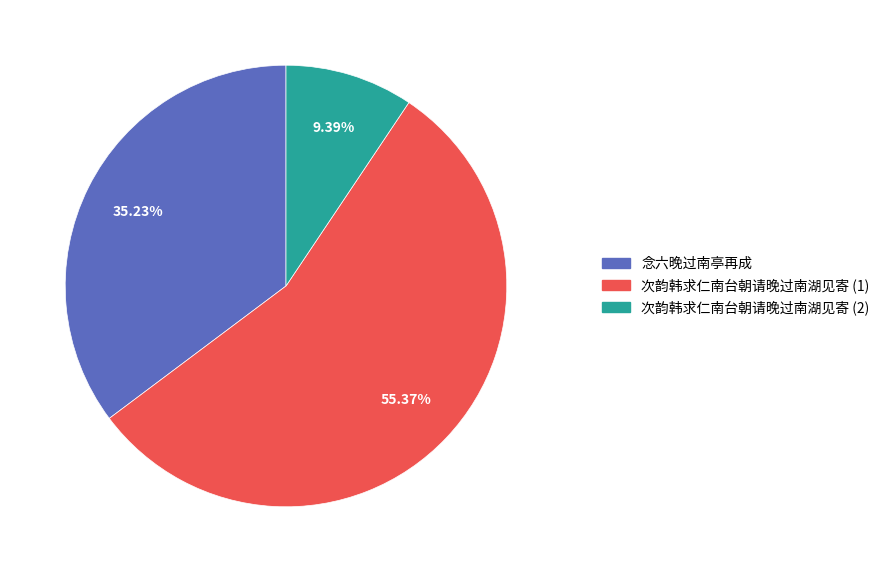

To the nearest percent, what is the average slice percentage?

33%